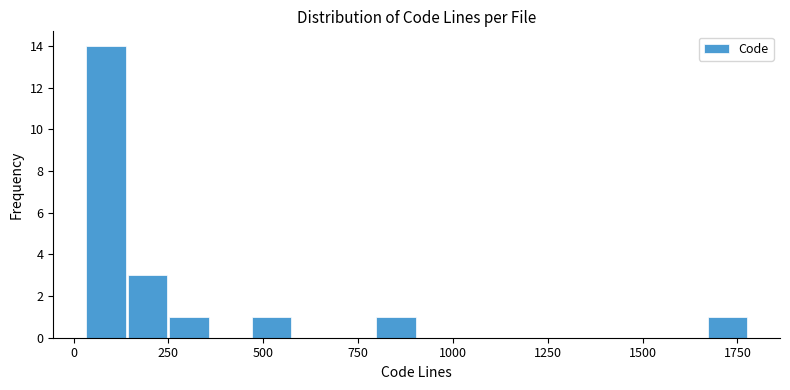

Read against the x-axis, roughly where is the centre of the tallest bar?

100